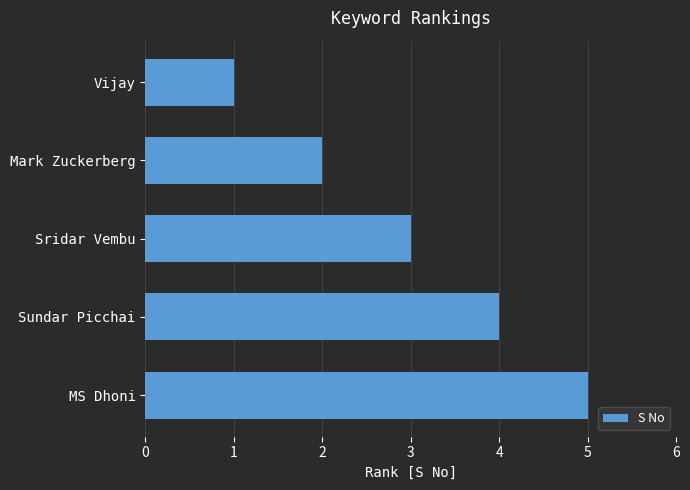

What position from the top is Sundar Picchai?

4